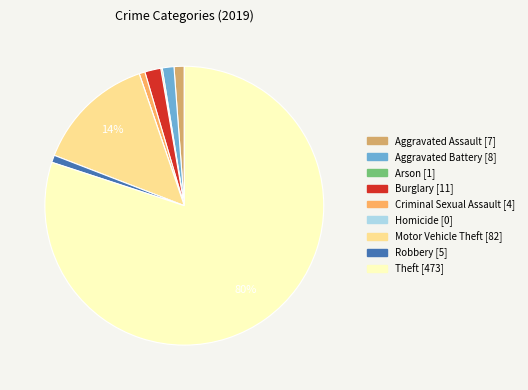

Which slice is the largest?

Theft